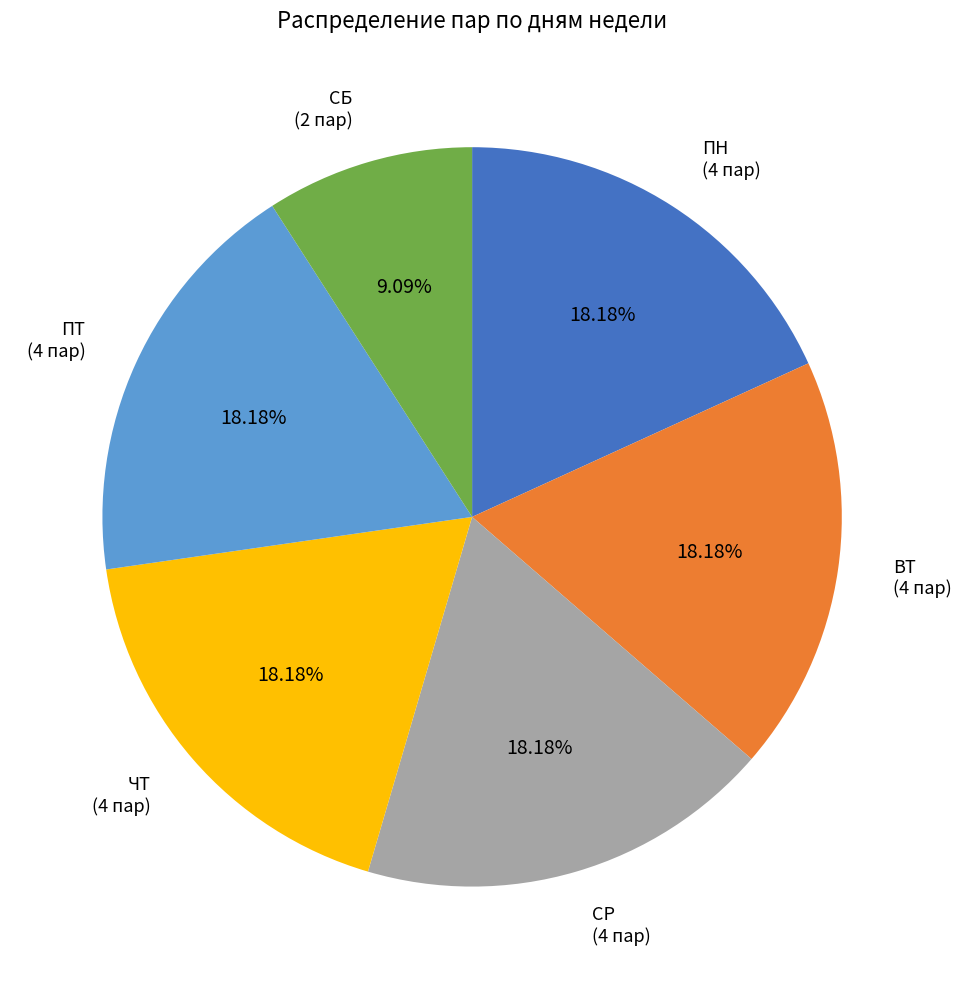

Count the number of slices in the pie.

6